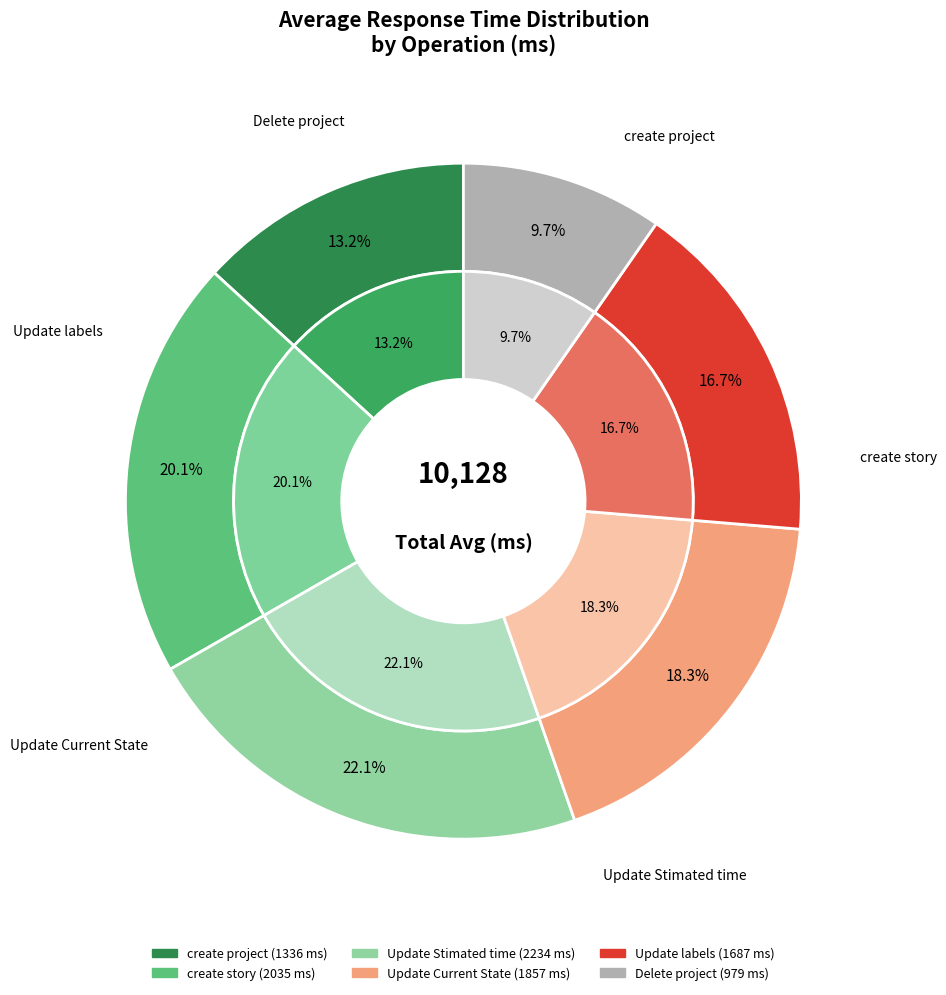

True or false: create project accounts for 3% of the total.

False